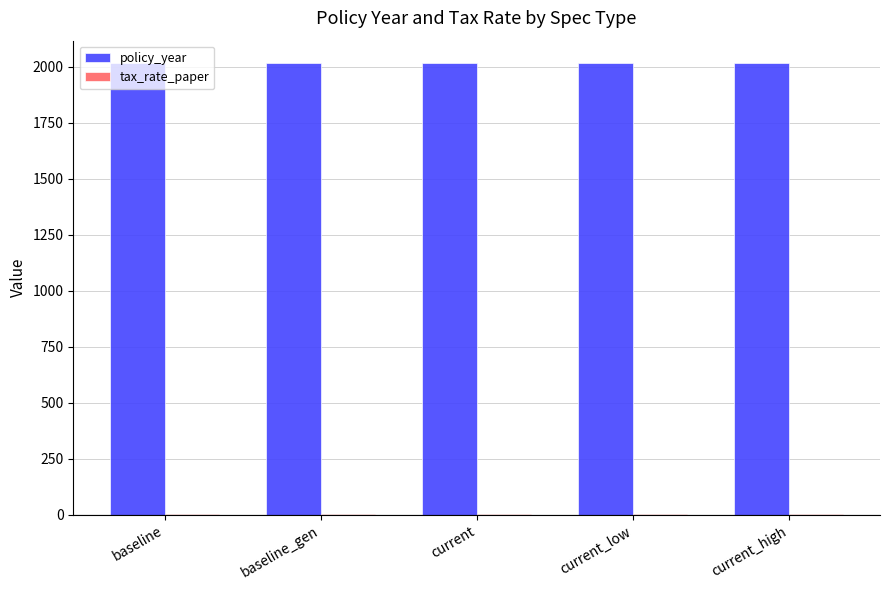

Which series has the largest total across all categories?

policy_year